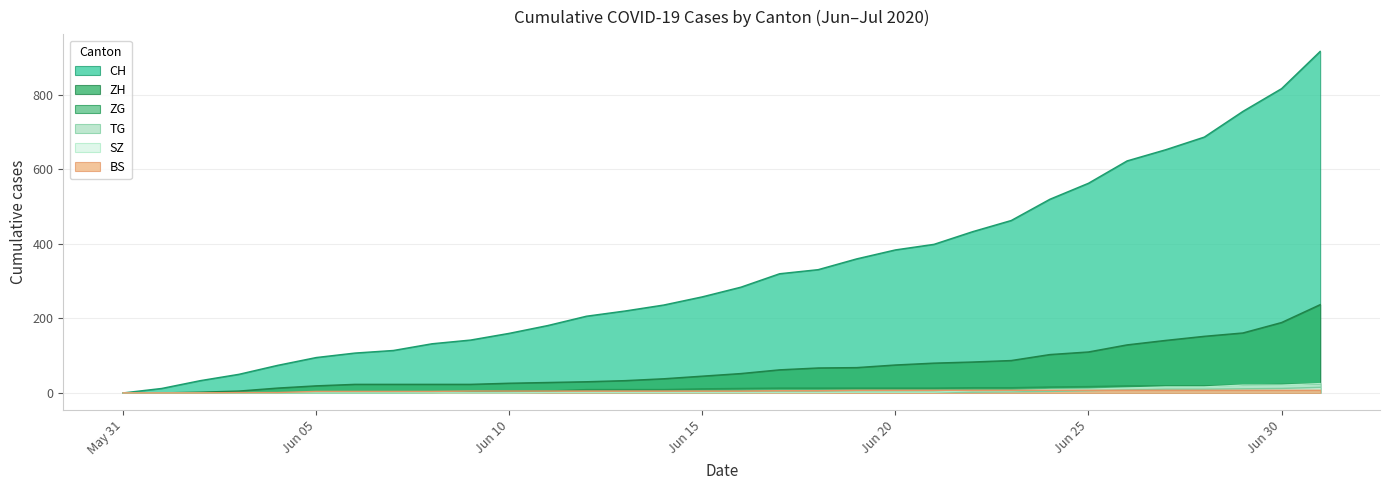

What is the greatest value displayed?

917